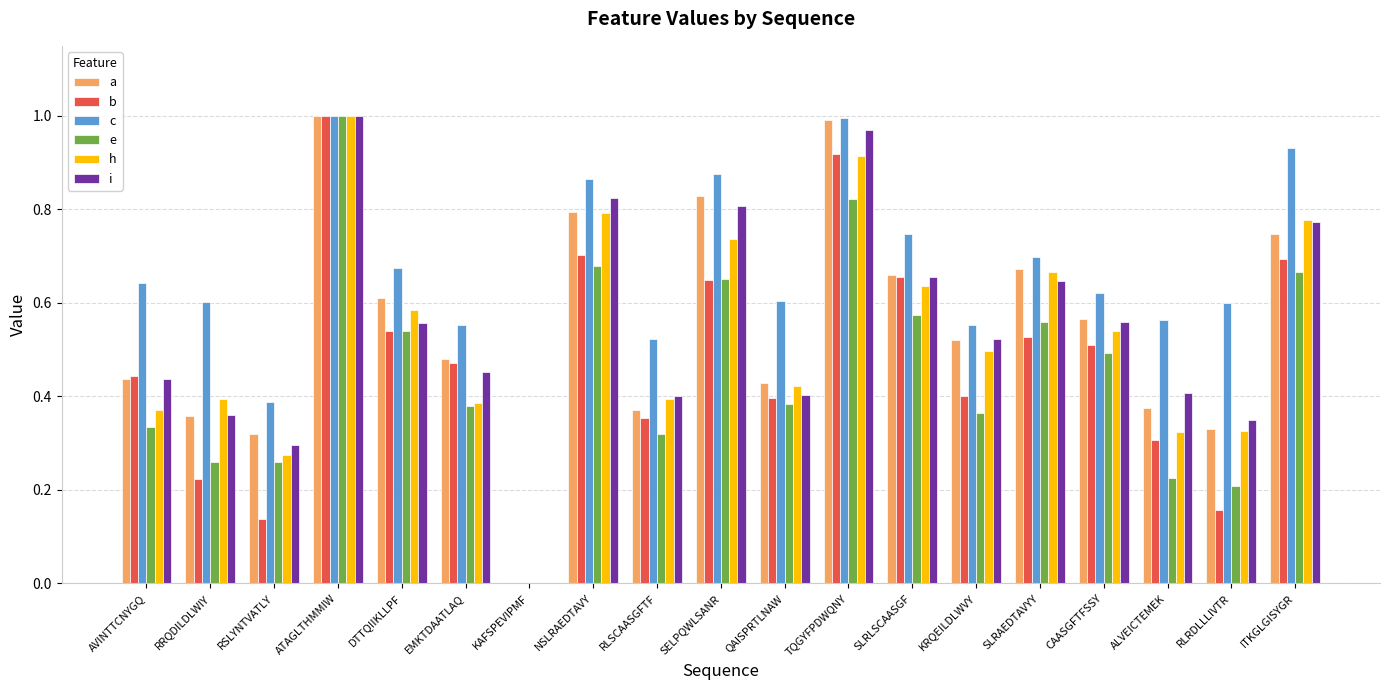

Are the bars horizontal?

No